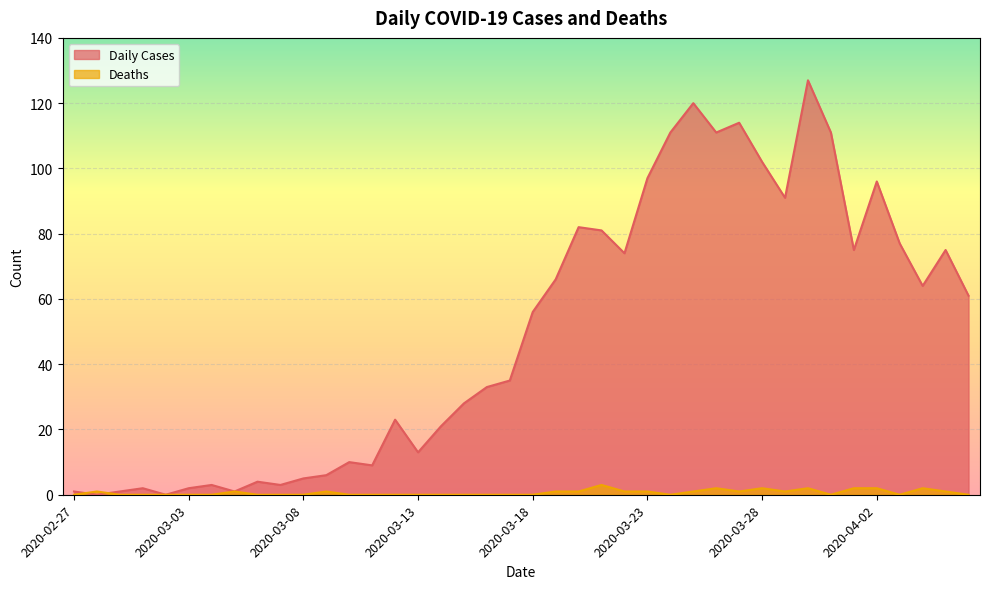

True or false: Deaths has a value of 1 at 2020-04-05.

False